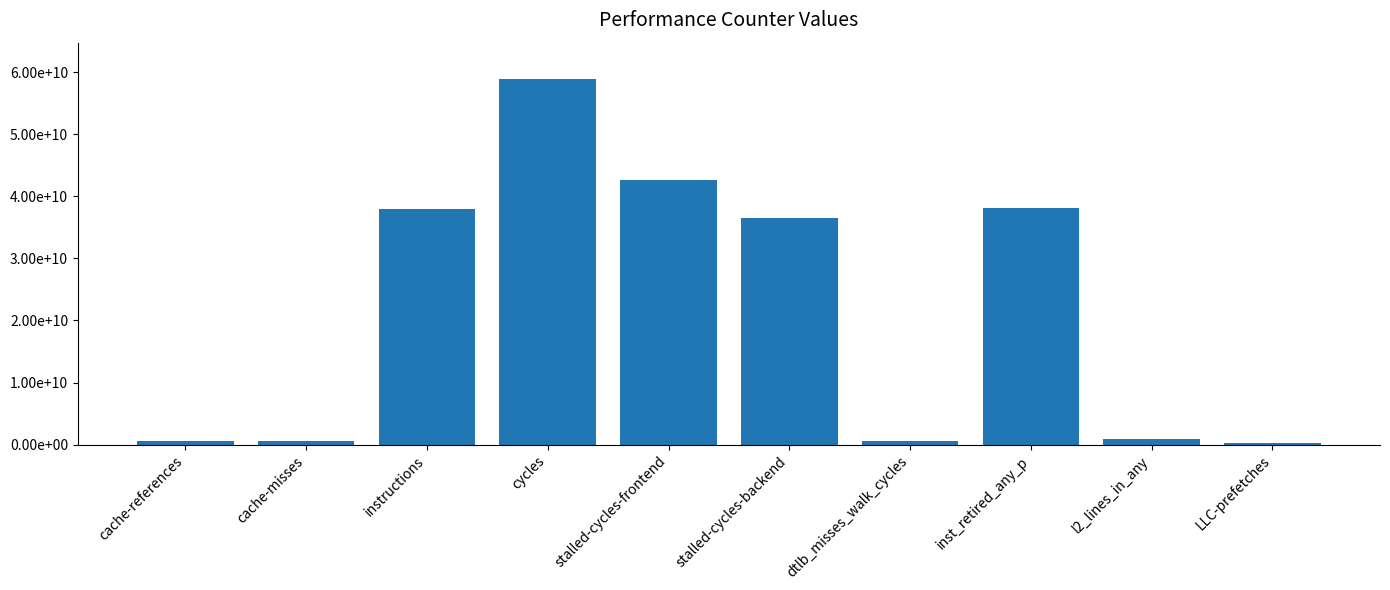

What is the change in value from cache-references to cycles?

+58240051396